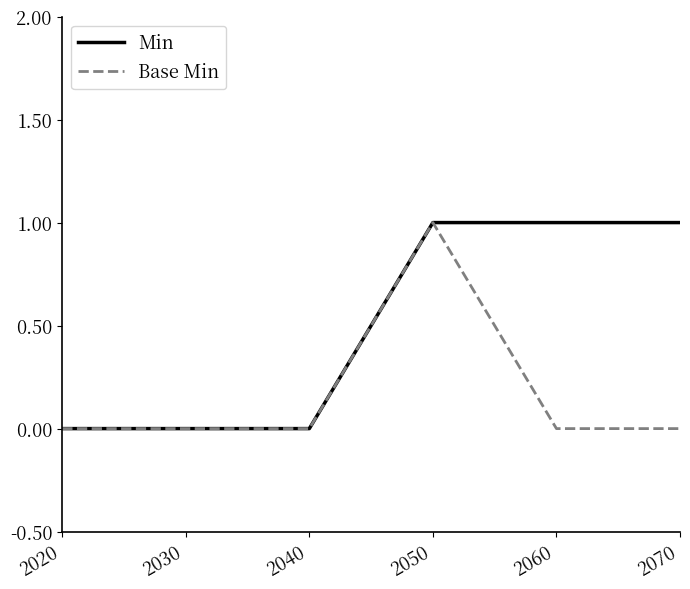

At which category is the sum across all series the highest?

2050